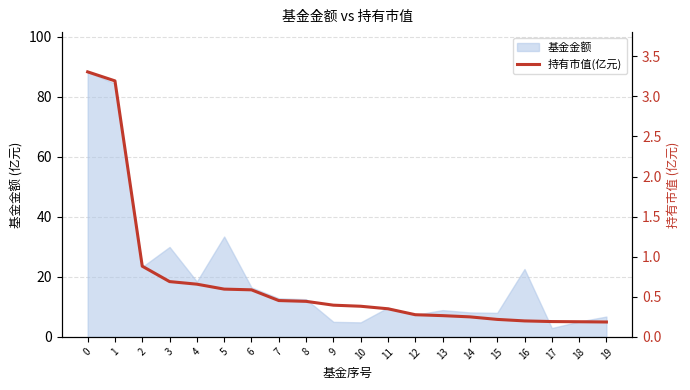

What is the smallest value displayed?

0.2